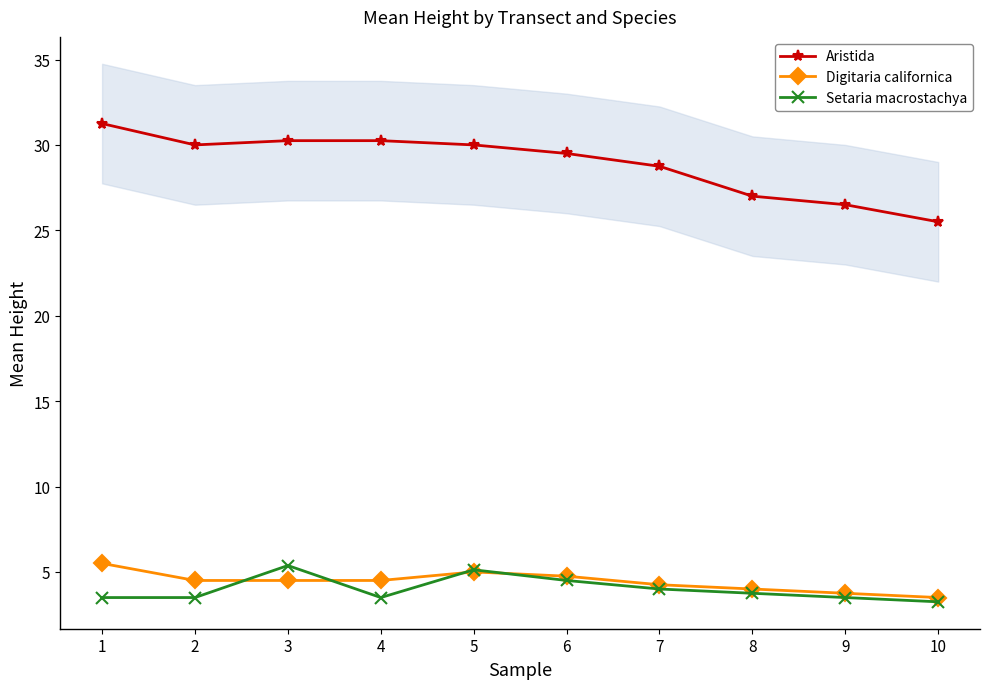

Is it true that Digitaria californica equals 6.1 at 3?

False